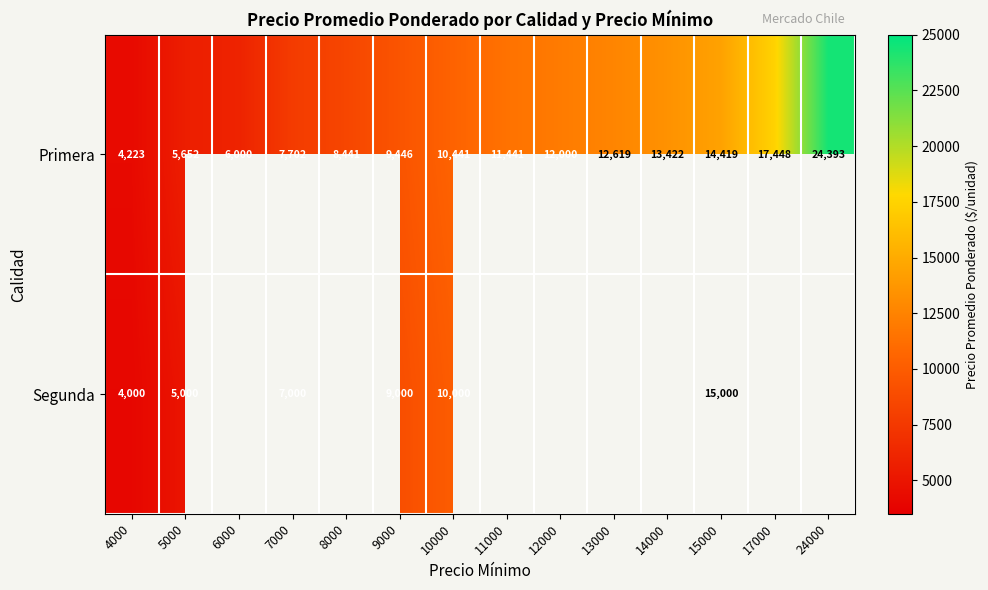

Is it true that Primera equals 17448 at 17000?

True